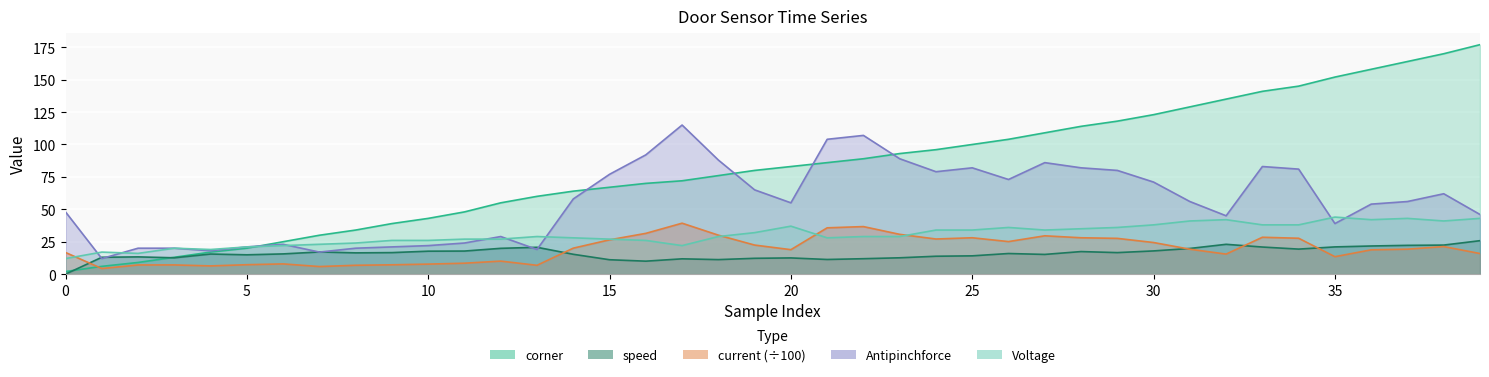

At which category is the sum across all series the highest?

38